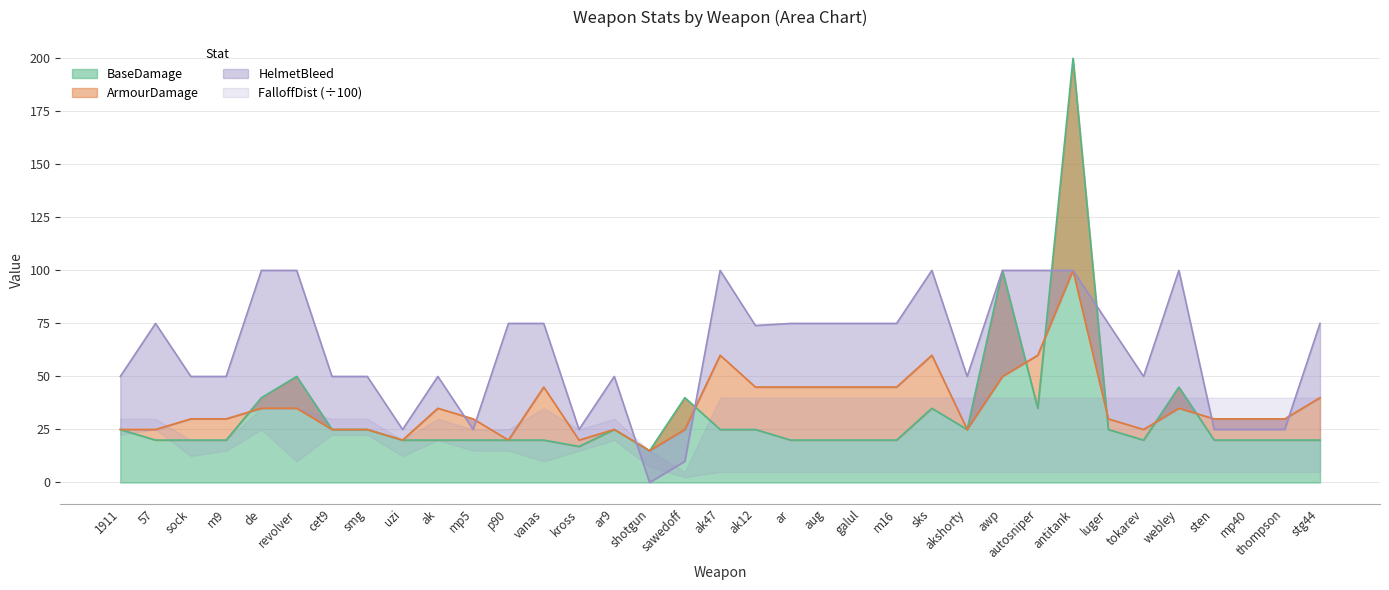

The BaseDamage series shows 100 at awp. True or false?

True